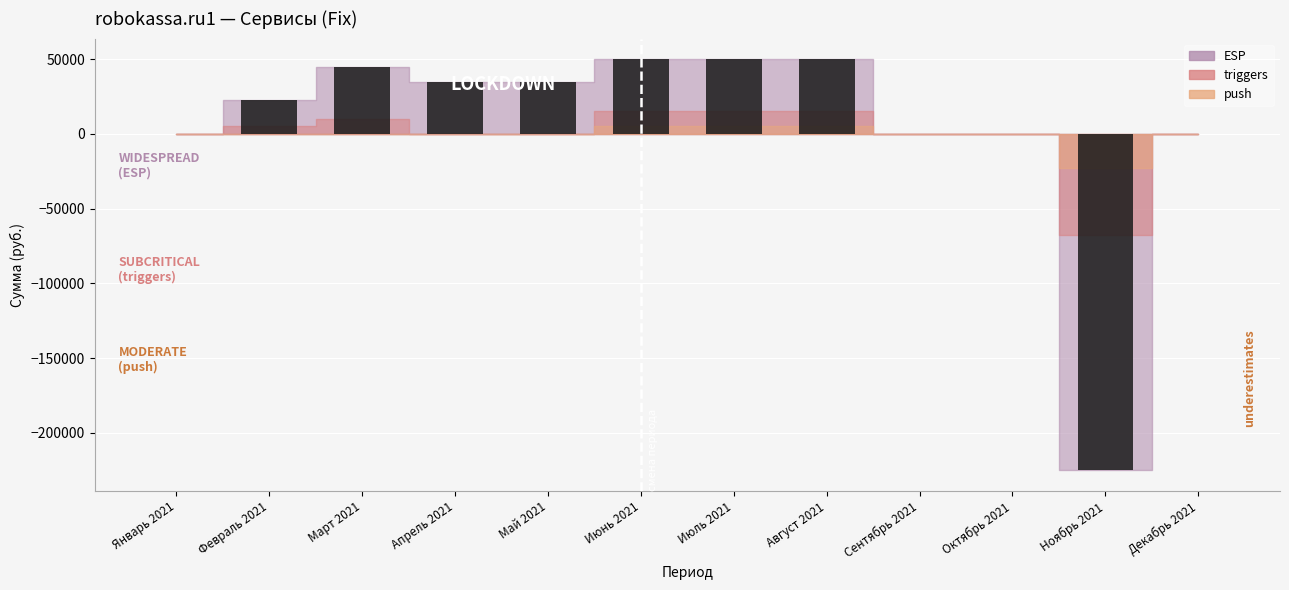

Which has a higher value, Октябрь 2021 or Апрель 2021?

Апрель 2021